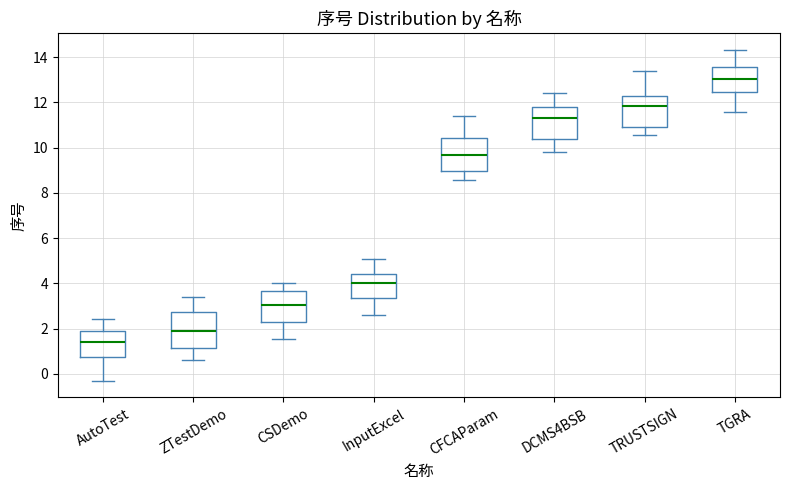

Reading left to right, transcribe this box plot: for each box, give where its median line is, the range the box spans, and where its two whiskers end, as read against the y-axis. The values are not printed on the chart, so give them approximately, as read against the axis.

AutoTest: median 1.4, box 0.8 to 1.8, whiskers -0.4 to 2.4
ZTestDemo: median 2.0, box 1.2 to 2.8, whiskers 0.6 to 3.4
CSDemo: median 3.0, box 2.2 to 3.6, whiskers 1.6 to 4.0
InputExcel: median 4.0, box 3.4 to 4.4, whiskers 2.6 to 5.0
CFCAParam: median 9.6, box 9.0 to 10.4, whiskers 8.6 to 11.4
DCMS4BSB: median 11.4, box 10.4 to 11.8, whiskers 9.8 to 12.4
TRUSTSIGN: median 11.8, box 11.0 to 12.2, whiskers 10.6 to 13.4
TGRA: median 13.0, box 12.4 to 13.6, whiskers 11.6 to 14.4